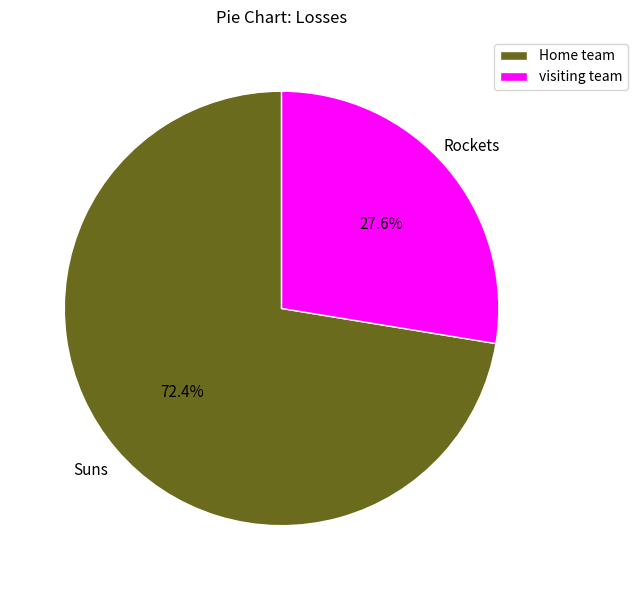

How much of the chart is everything except visiting team?

72.4%